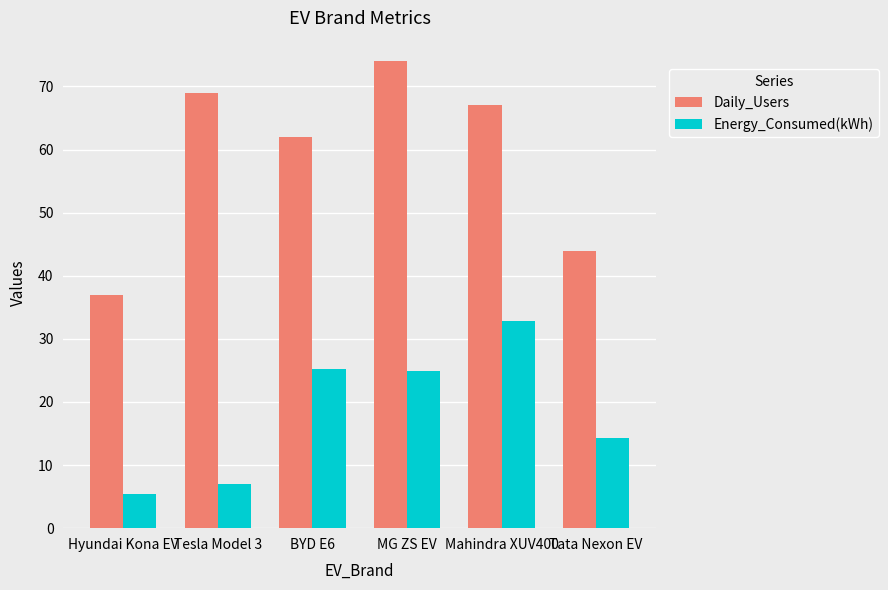

Between MG ZS EV and Tata Nexon EV, which series saw the biggest shift?

Daily_Users